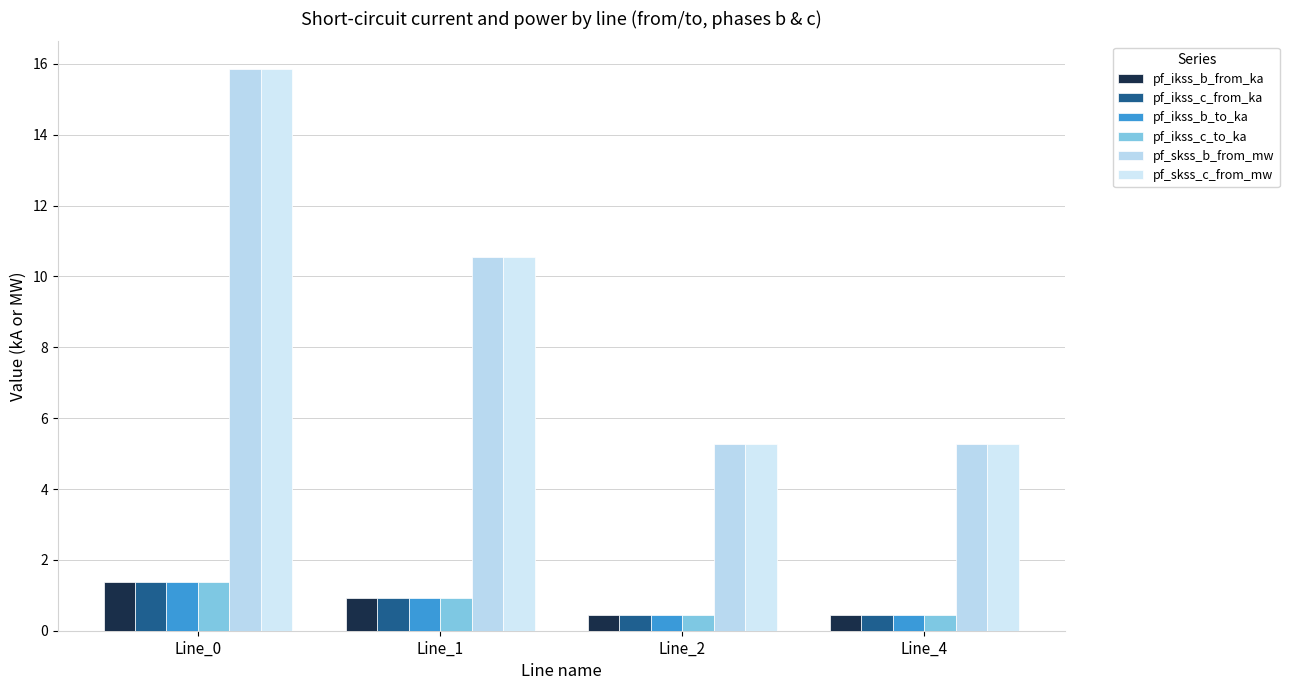

How many categories are shown in the chart?

4